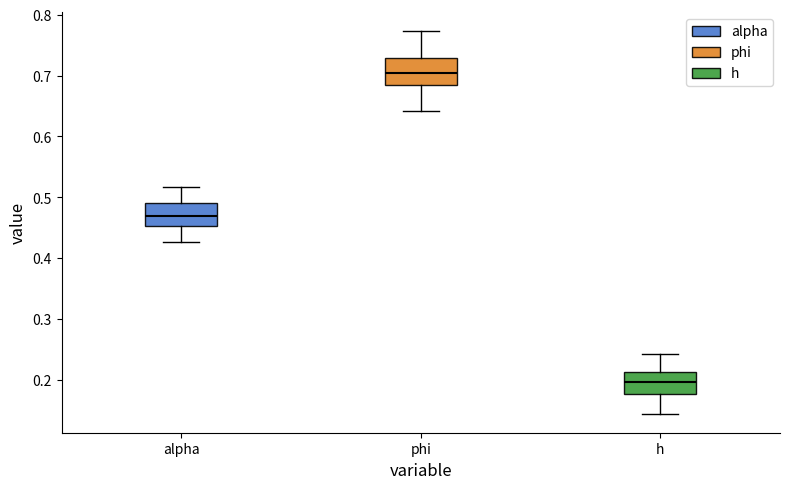

Which box's median line is the lowest?

h